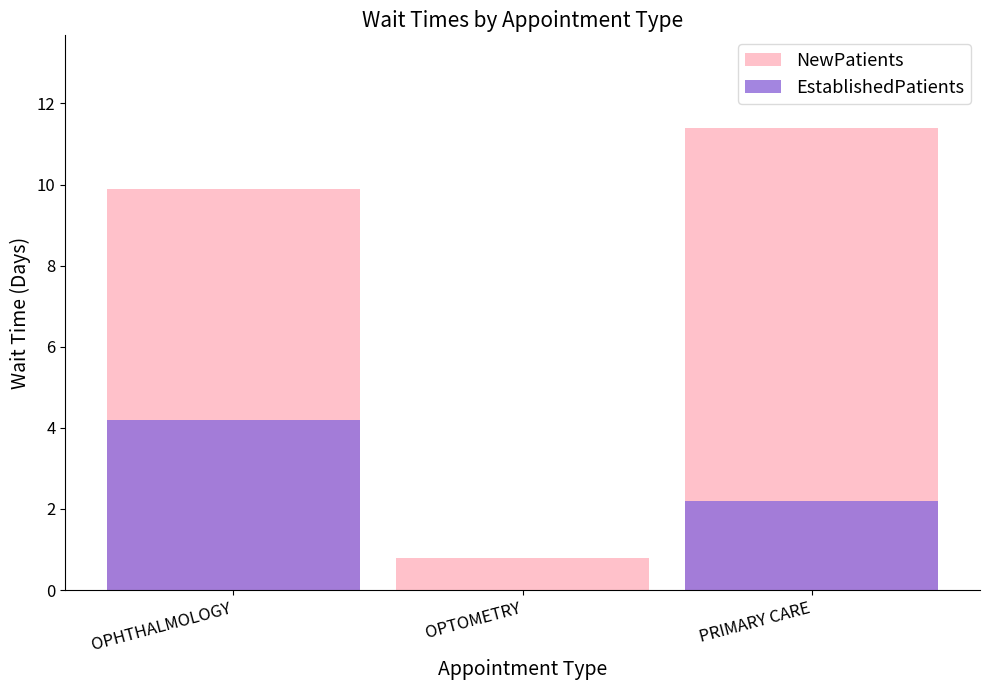

Does the chart contain any negative values?

No